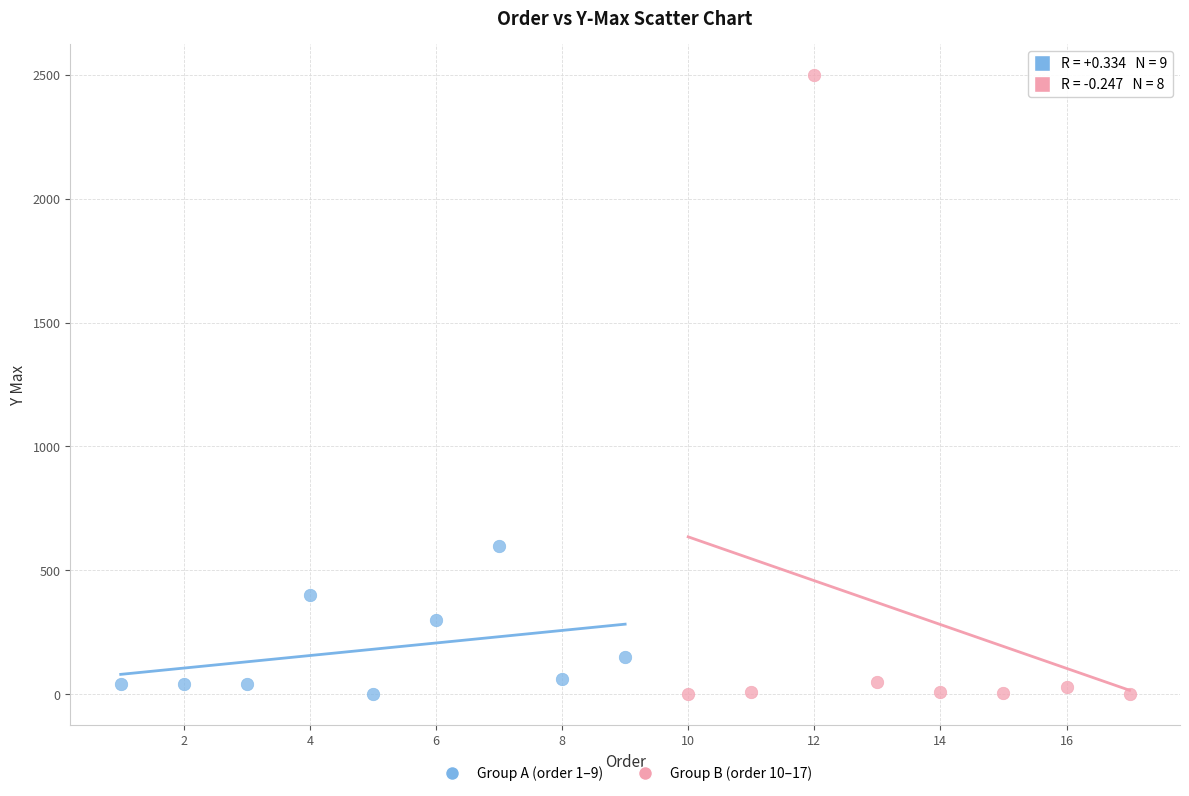

Which series reaches the maximum Y coordinate?

Group B (order 10–17)